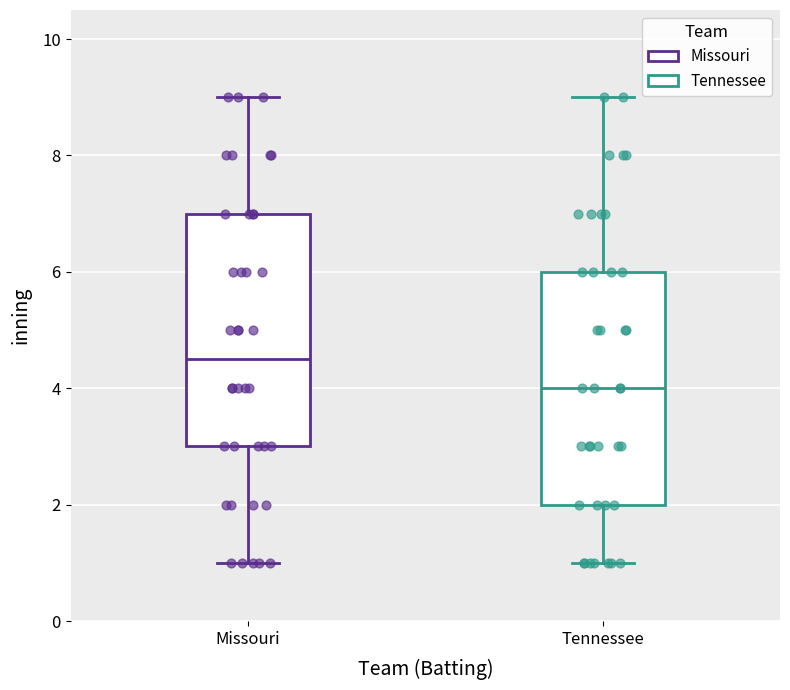

Reading left to right, transcribe this box plot: for each box, give where its median line is, the range the box spans, and where its two whiskers end, as read against the y-axis. The values are not printed on the chart, so give them approximately, as read against the axis.

Missouri: median 4.6, box 3.0 to 7.0, whiskers 1.0 to 9.0
Tennessee: median 4.0, box 2.0 to 6.0, whiskers 1.0 to 9.0